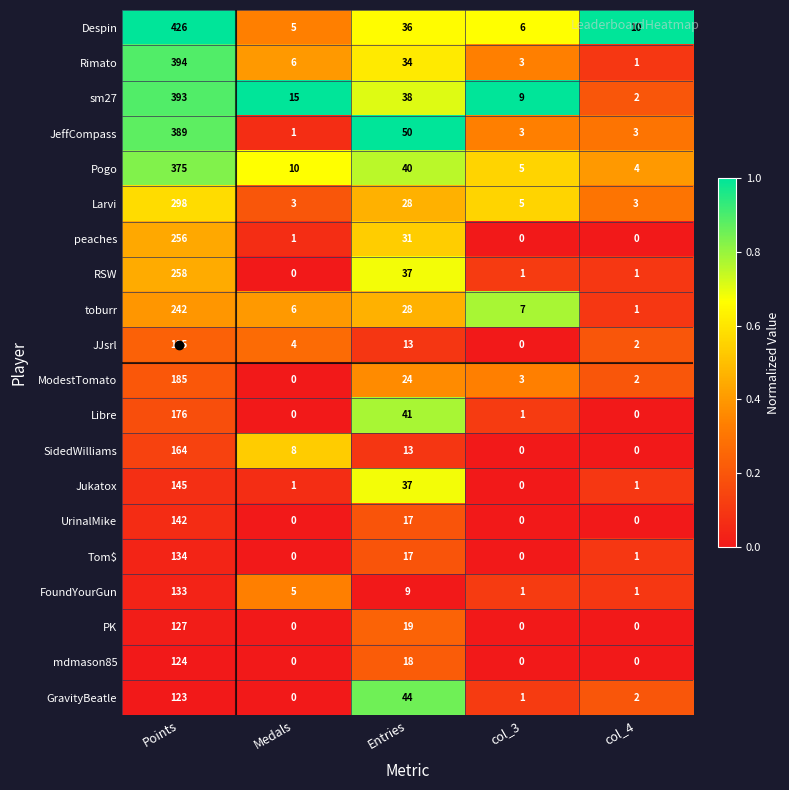

What is the maximum value shown in the chart?

426